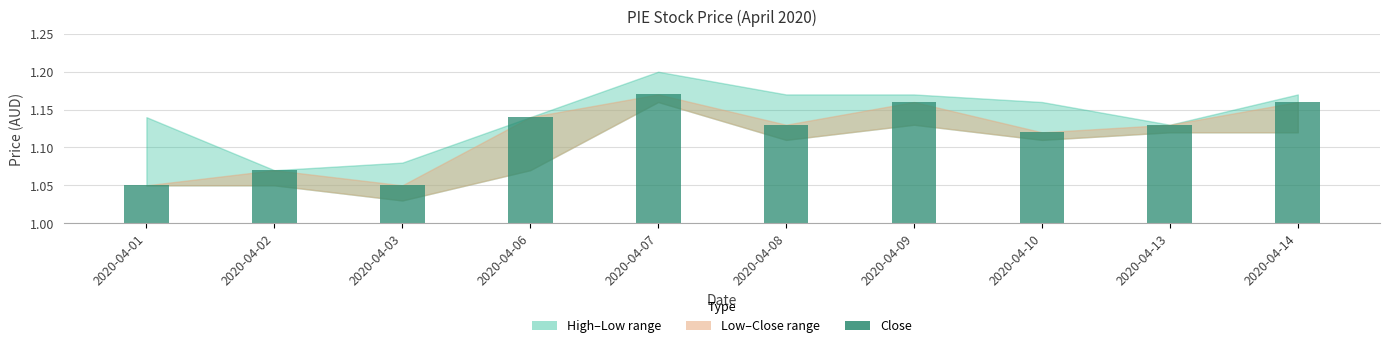

Which category has the highest value across all series?

2020-04-07